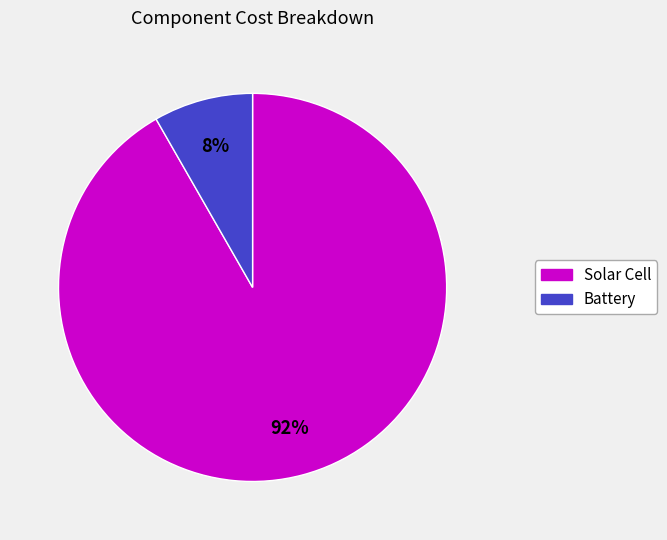

What is the majority slice?

Solar Cell